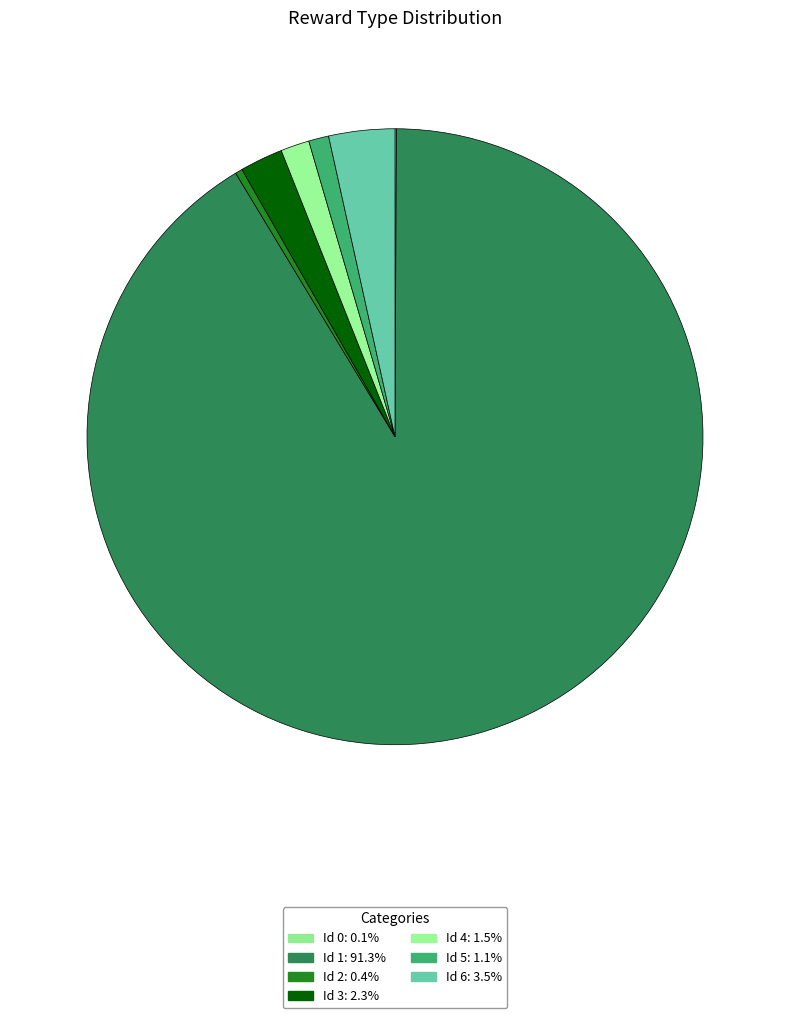

Is there any slice that represents more than half of the pie?

Yes